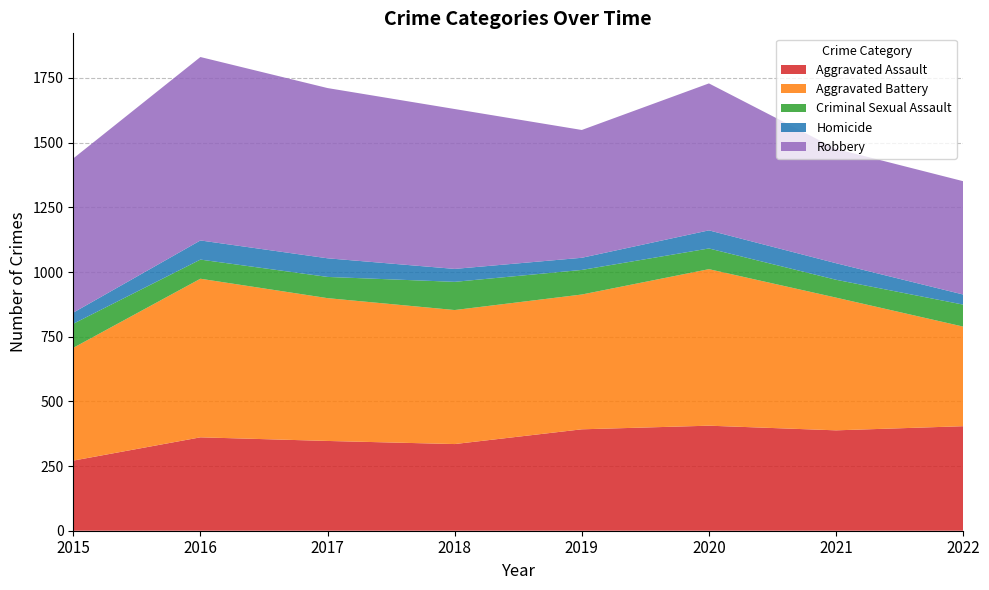

Reading left to right, what are all the values shown in this chart?

Aggravated Assault: 2015=271	2016=361	2017=347	2018=335	2019=392	2020=406	2021=388	2022=404
Aggravated Battery: 2015=436	2016=613	2017=552	2018=518	2019=521	2020=605	2021=513	2022=385
Criminal Sexual Assault: 2015=93	2016=74	2017=82	2018=109	2019=95	2020=80	2021=69	2022=85
Homicide: 2015=43	2016=74	2017=72	2018=50	2019=47	2020=70	2021=64	2022=39
Robbery: 2015=596	2016=709	2017=658	2018=618	2019=494	2020=568	2021=442	2022=438